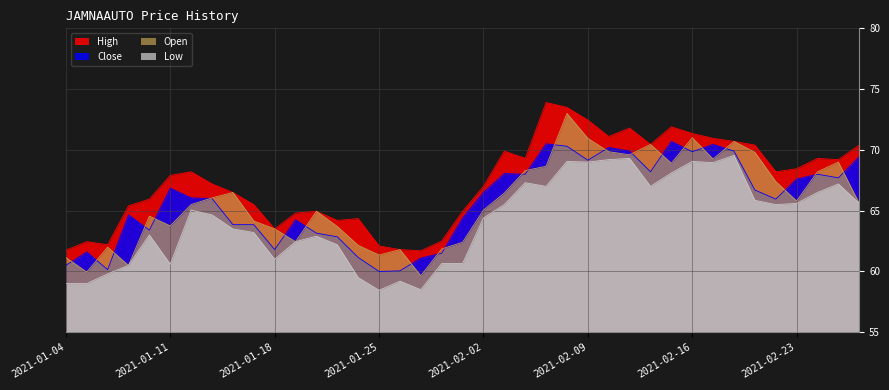

What is the spread (max minus min) of values at 2021-02-08?

4.5